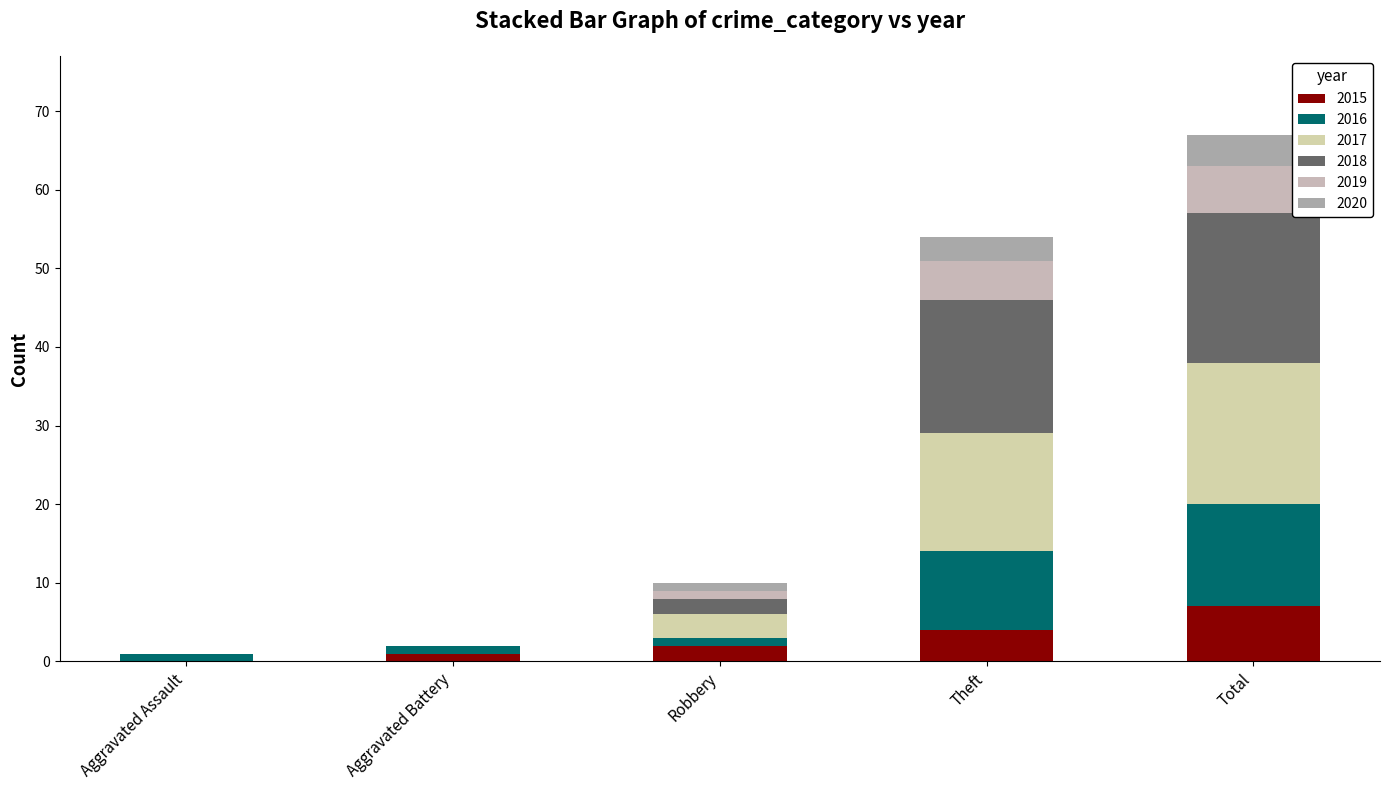

Does the chart contain stacked bars?

Yes